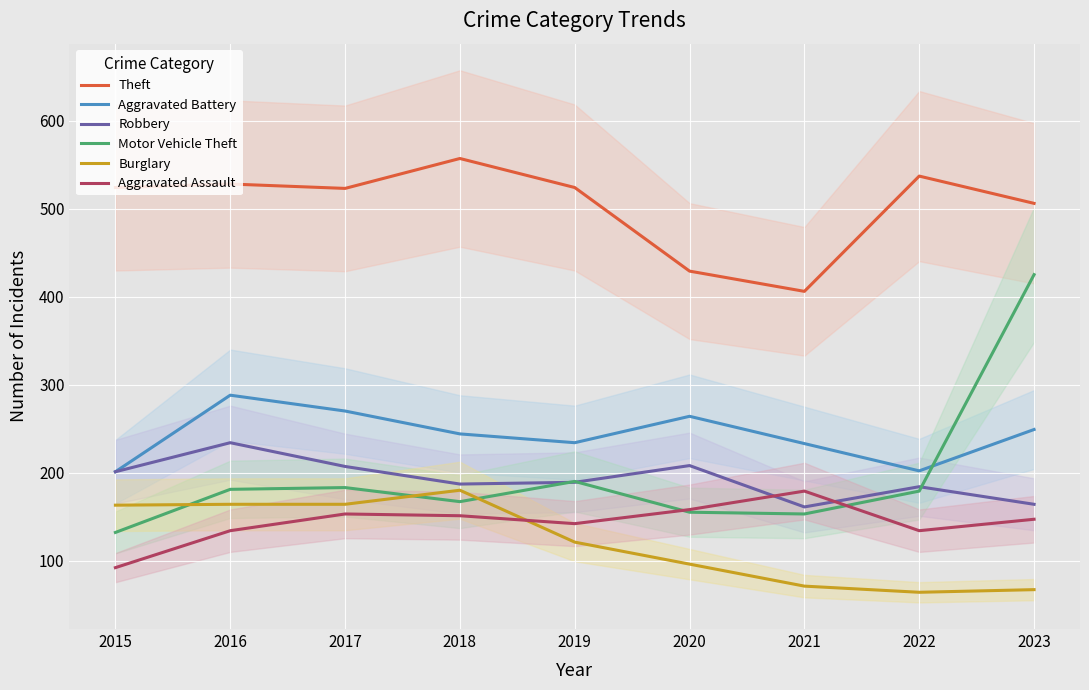

Is the value of Theft at 2016 greater than the value of Aggravated Assault at 2019?

Yes